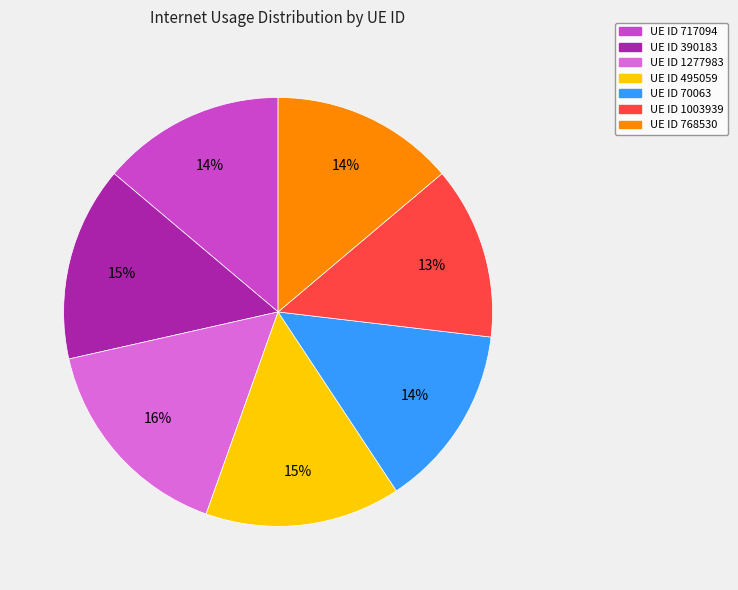

To the nearest percent, what is the average slice percentage?

14%